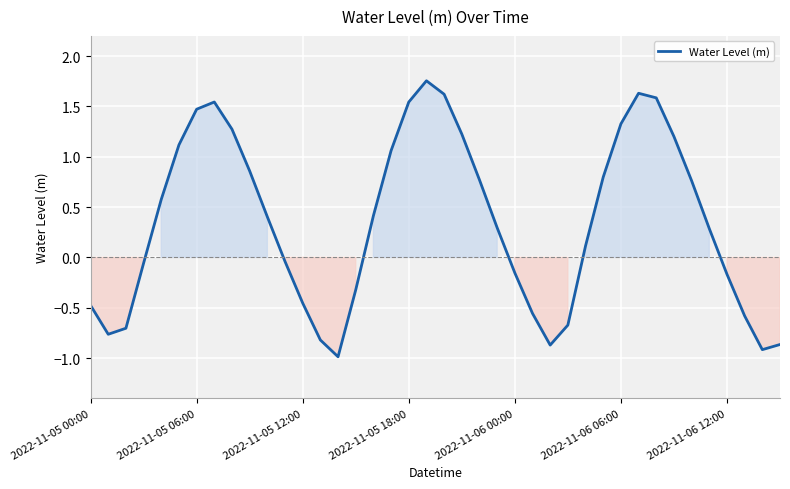

Where is the data nearest to the value 0?

11